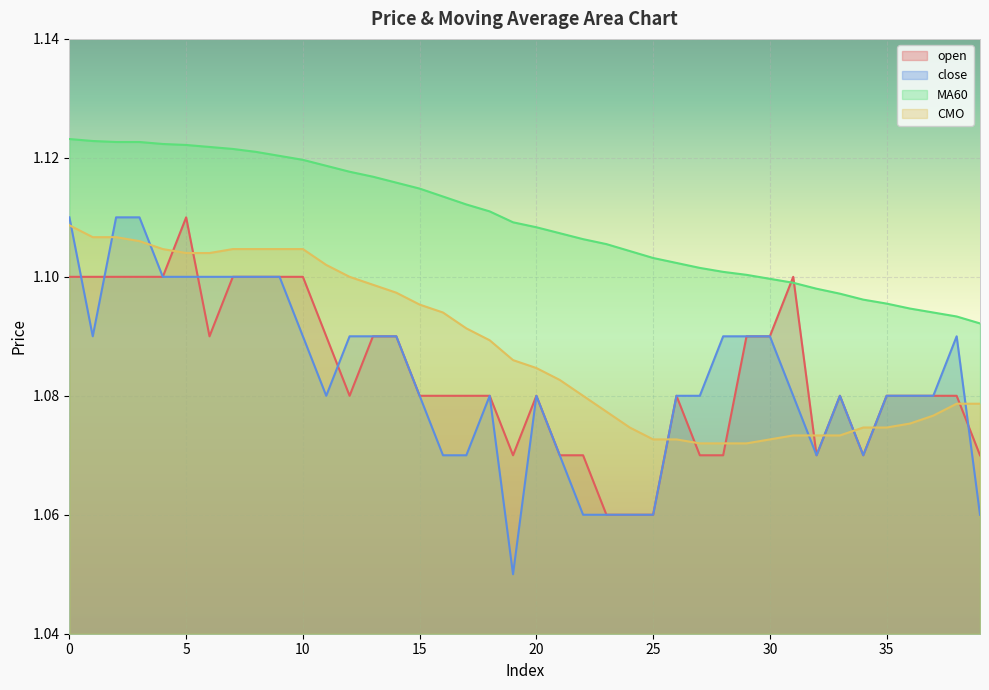

How many categories are shown in the chart?

40